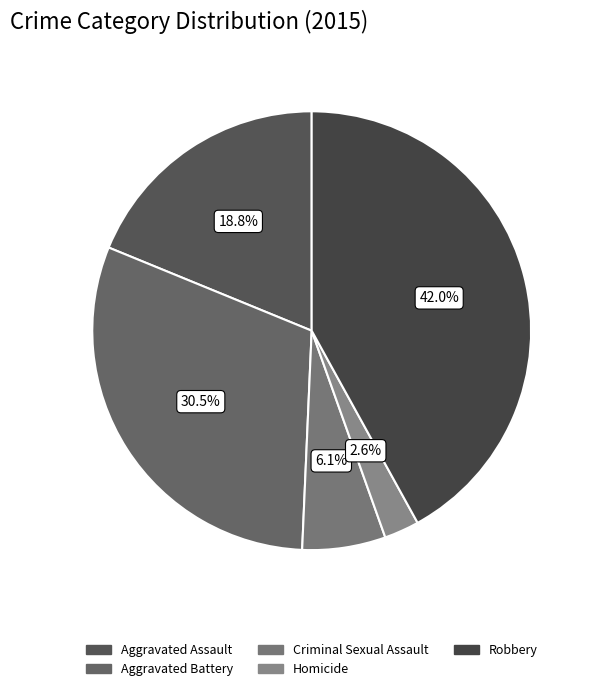

Which category has the biggest portion of the pie?

Robbery